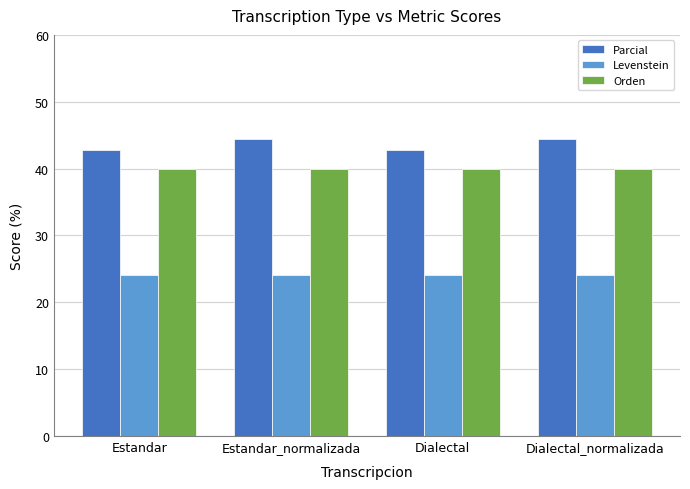

Does the chart contain any negative values?

No